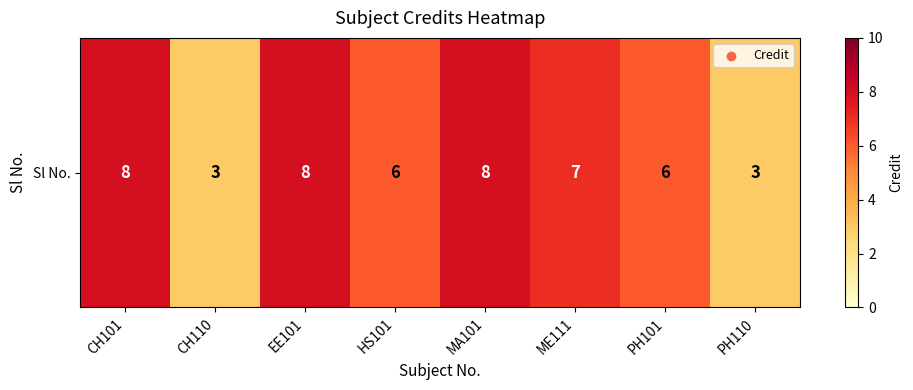

What is the sum of the values at CH110 and HS101?

9